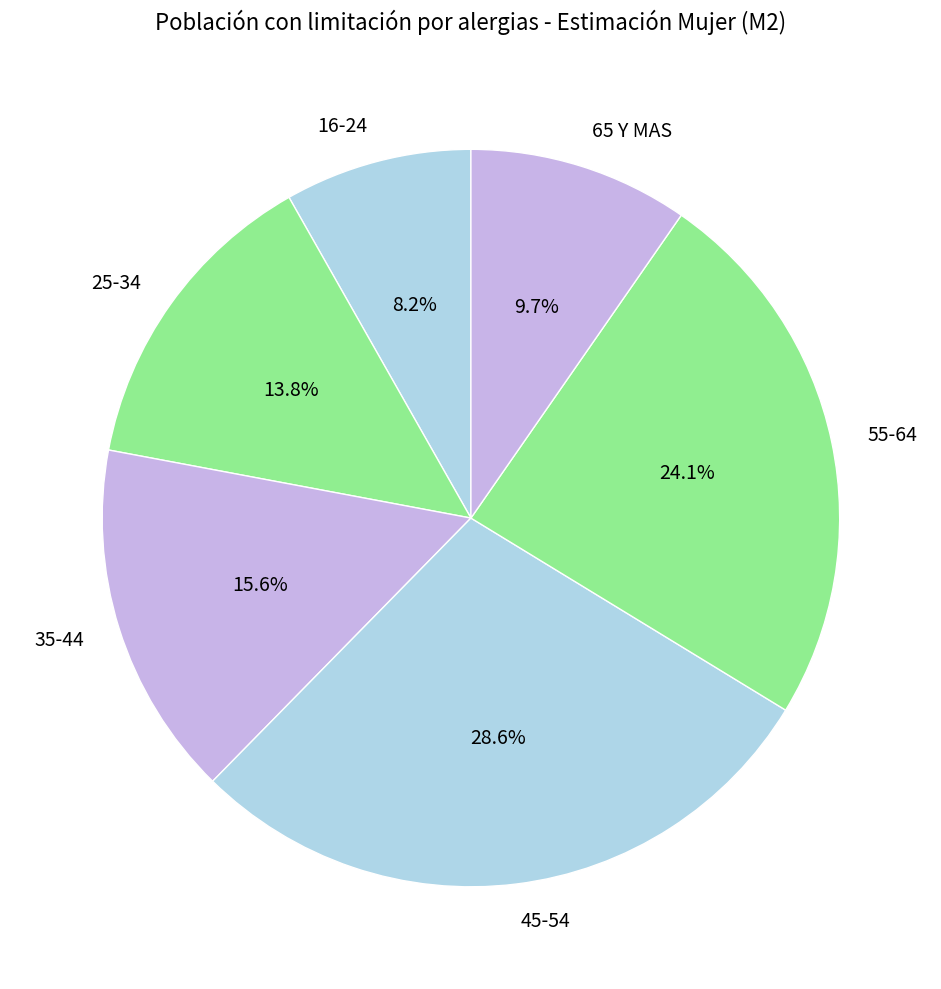

To the nearest percent, what is the average slice percentage?

17%